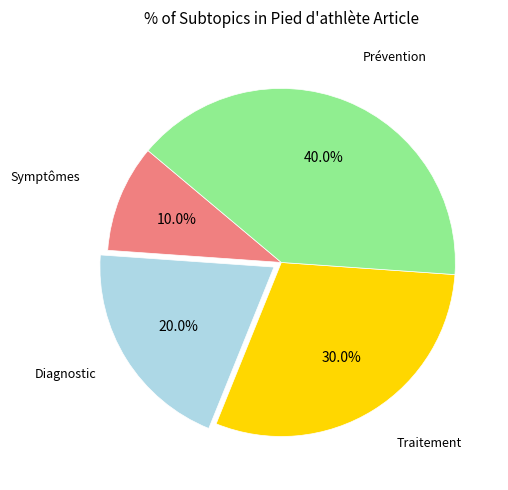

Does any single category account for the majority?

No